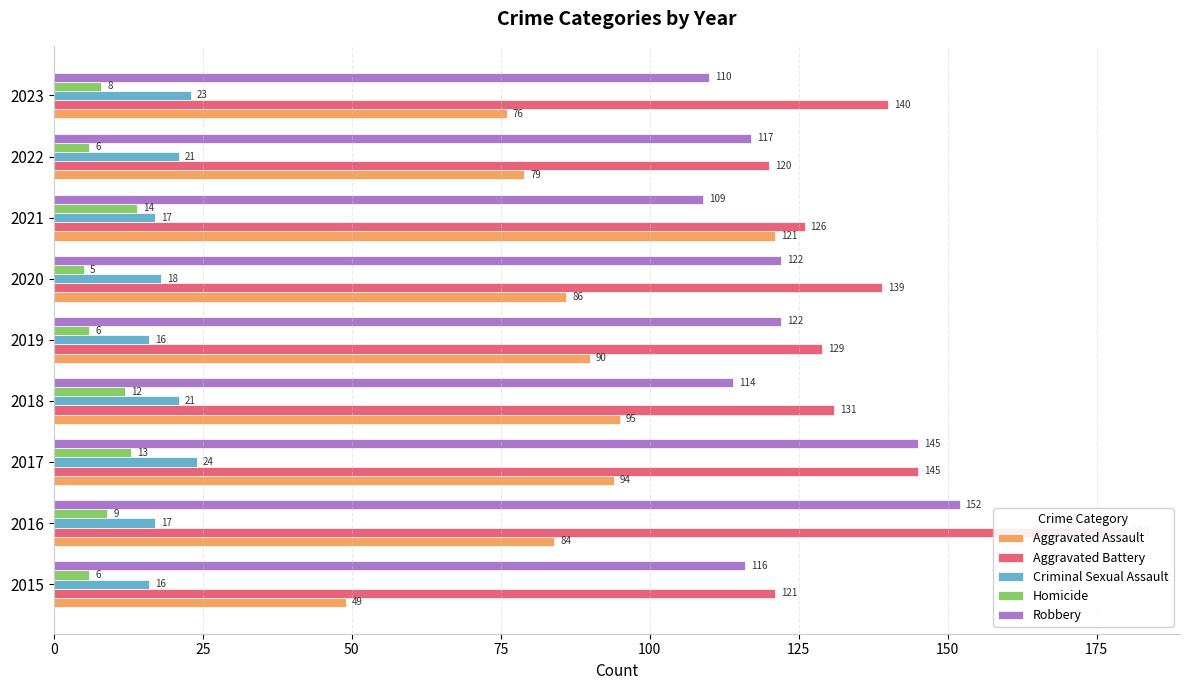

Is it true that Robbery equals 122 at 2019?

True